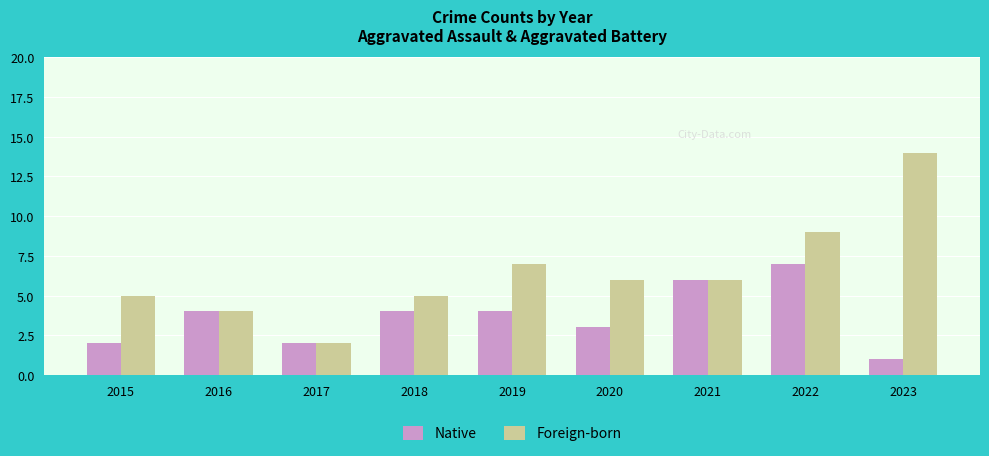

Is the value of Foreign-born at 2020 greater than the value of Native at 2022?

No